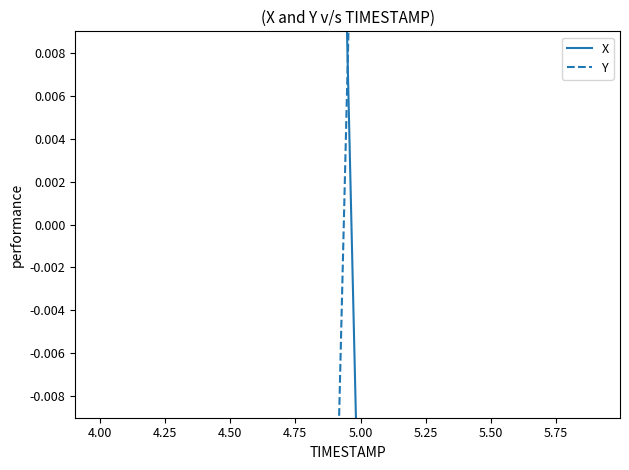

Is this an area chart (filled region under the line)?

No